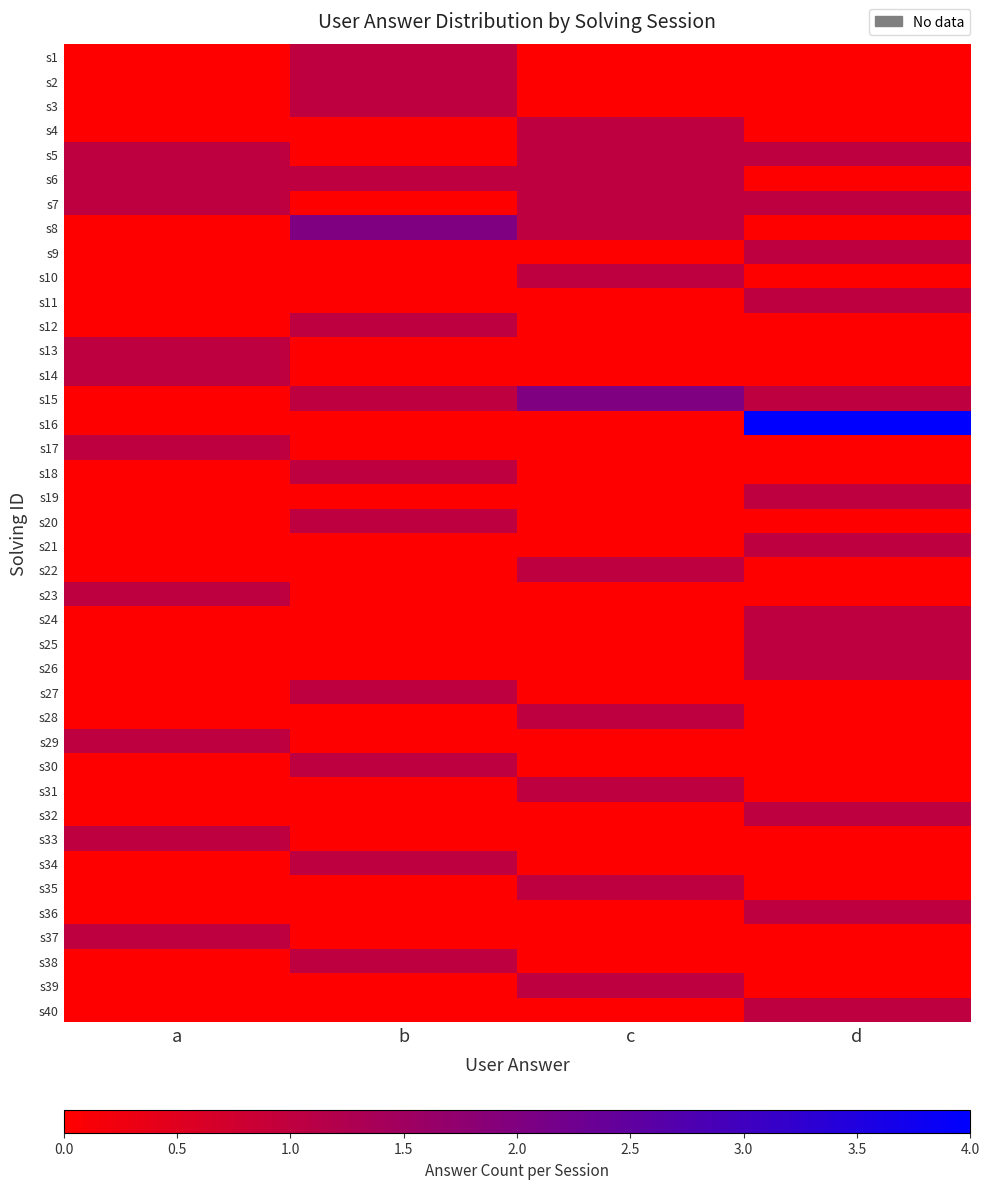

Which has a higher value, c or b?

b